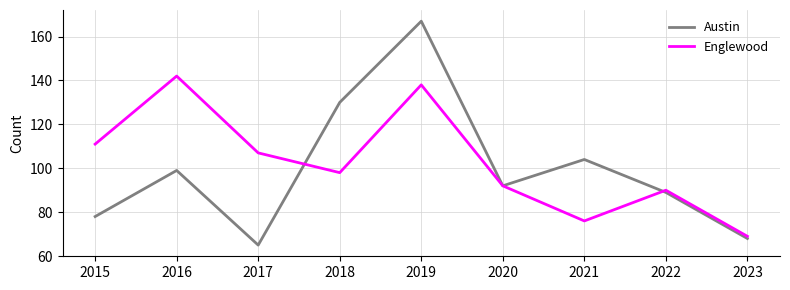

Which category has the lowest value in the Englewood series?

2023